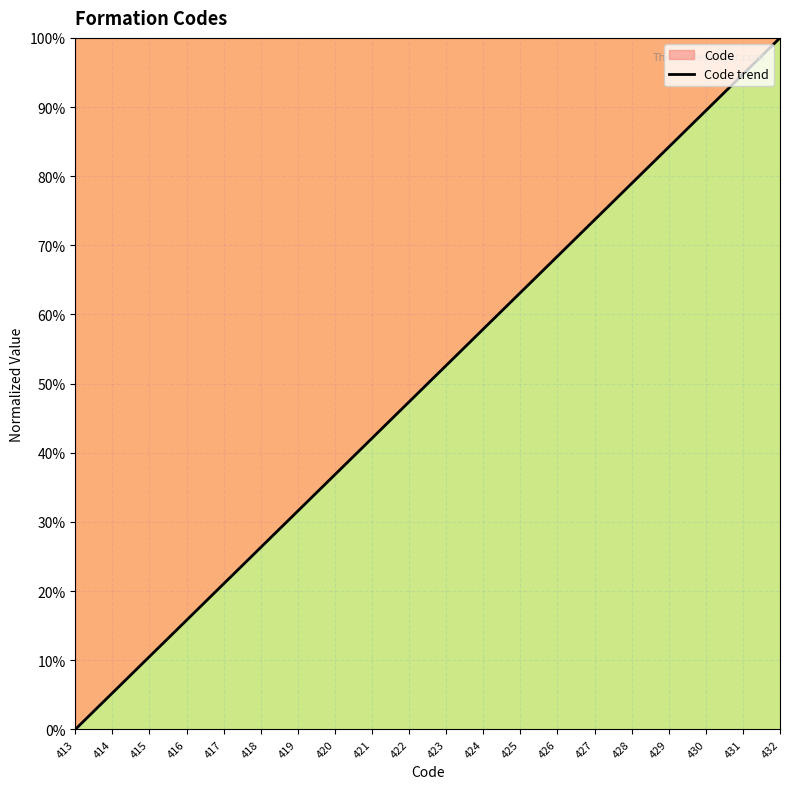

List the labels in order of value, smallest first.

413, 414, 415, 416, 417, 418, 419, 420, 421, 422, 423, 424, 425, 426, 427, 428, 429, 430, 431, 432